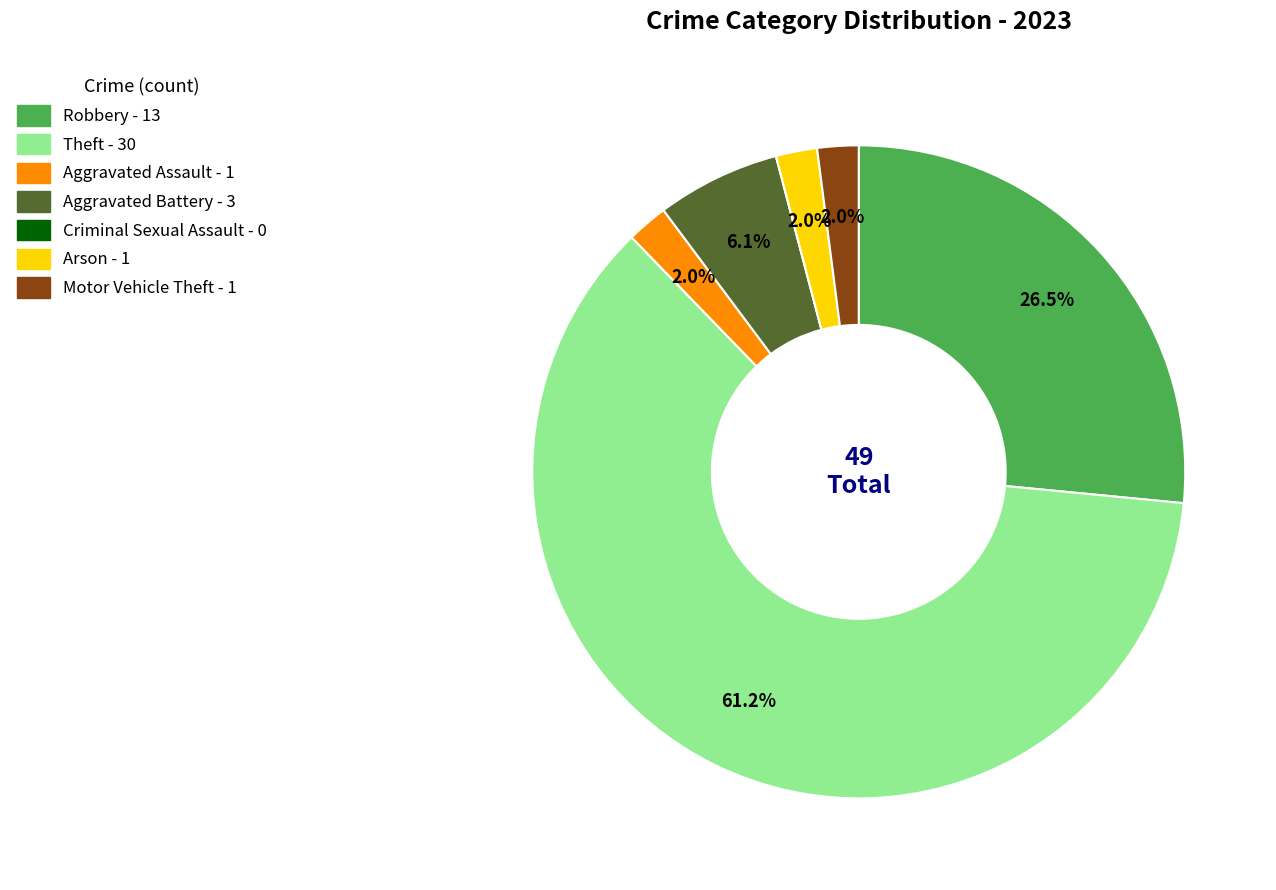

Approximately how many times larger is the value at Arson compared to Aggravated Battery?

0.3